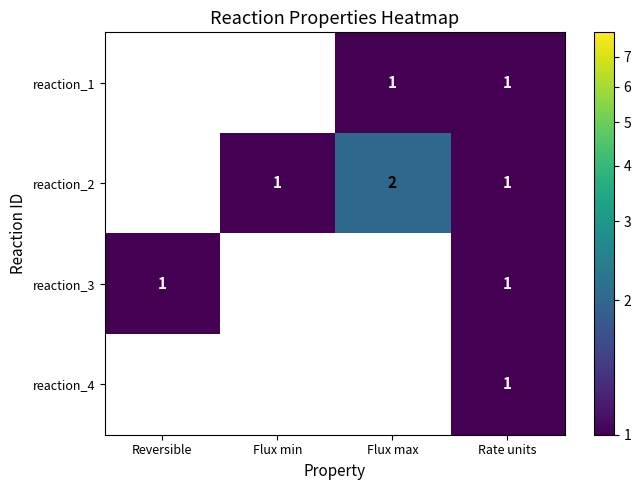

The value of reaction_4 at Rate units is 2. True or false?

False